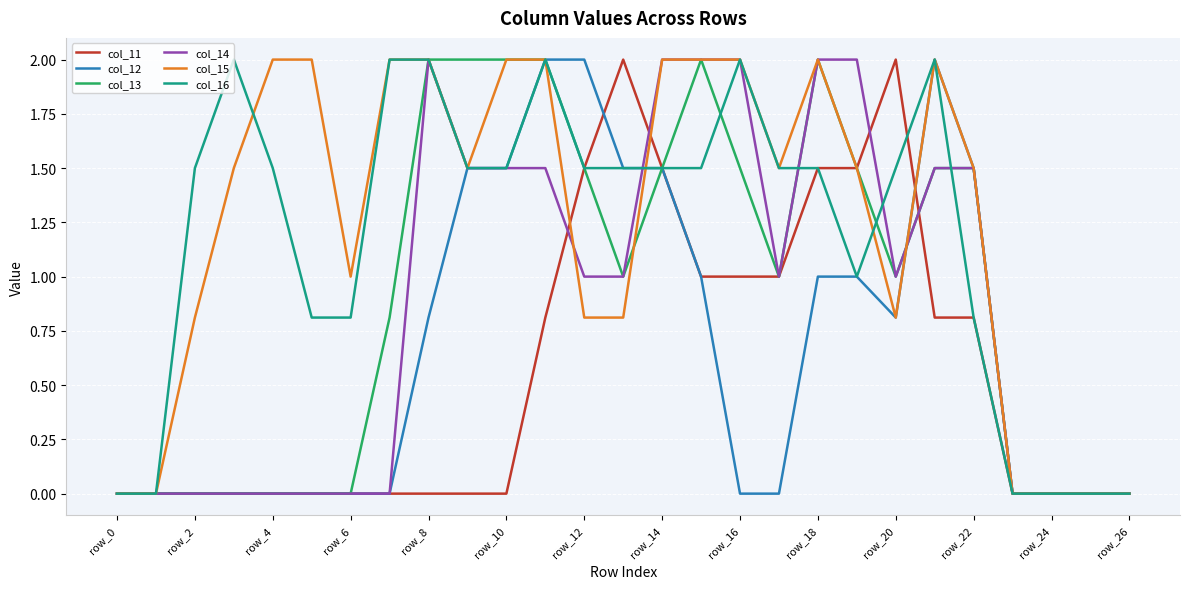

What is the maximum value for col_11?

2.0